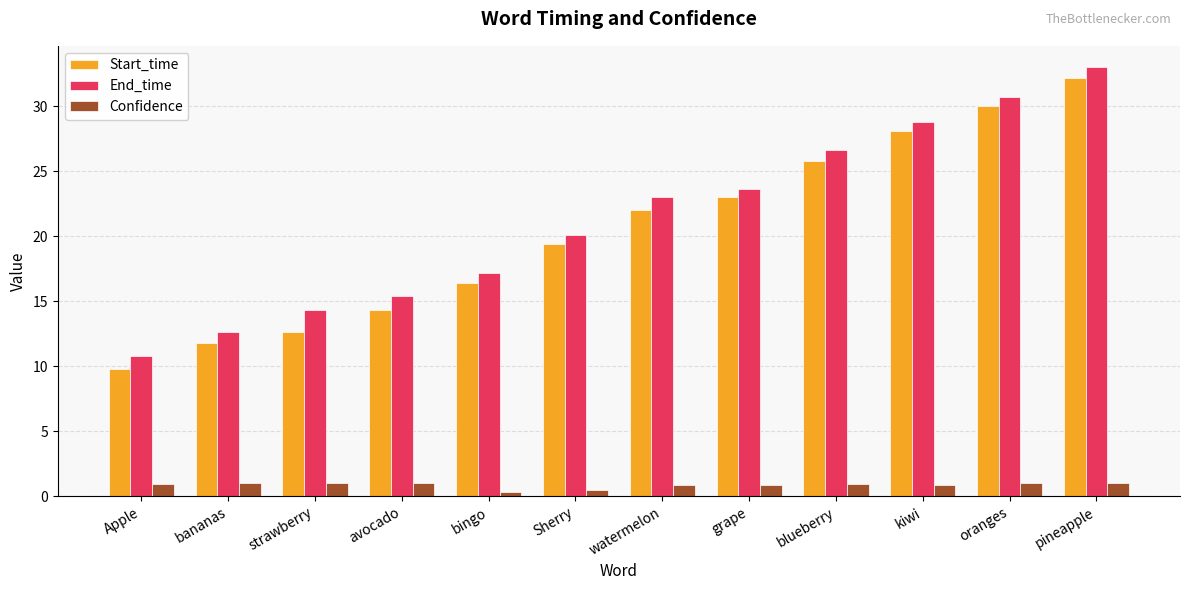

Read the Confidence value at grape.

0.9